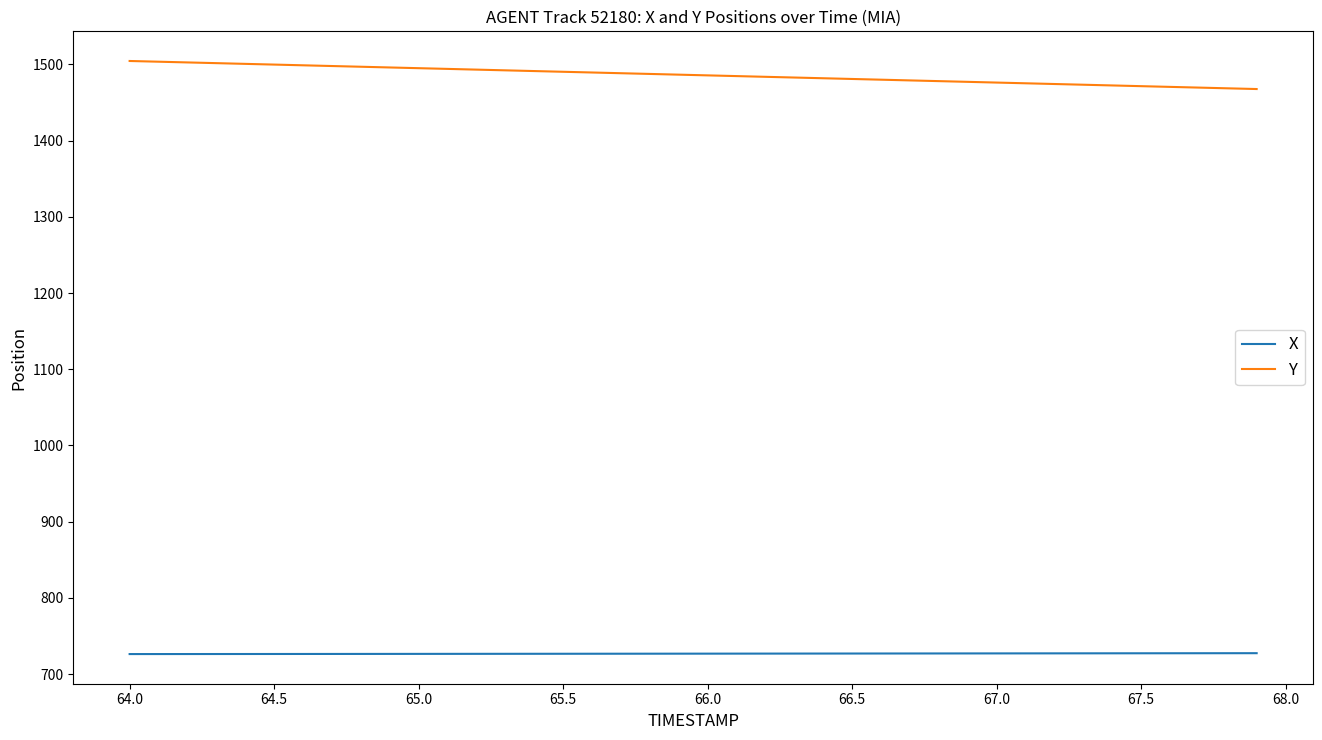

List the series in order of their overall mean, lowest first.

X, Y